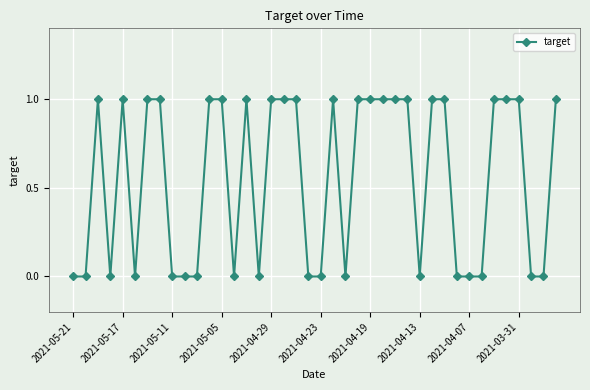

Reading left to right, transcribe all the data shown in this chart.

0	0	1	0	1	0	1	1	0	0	0	1	1	0	1	0	1	1	1	0	0	1	0	1	1	1	1	1	0	1	1	0	0	0	1	1	1	0	0	1